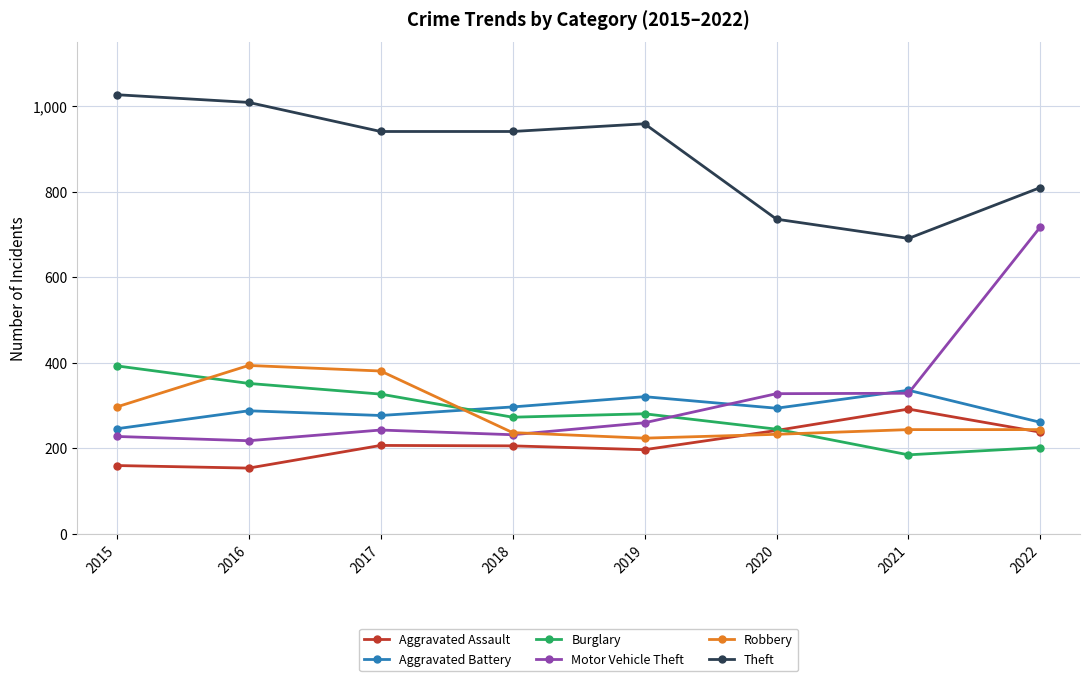

What is the total value across all series at 2017?

2376